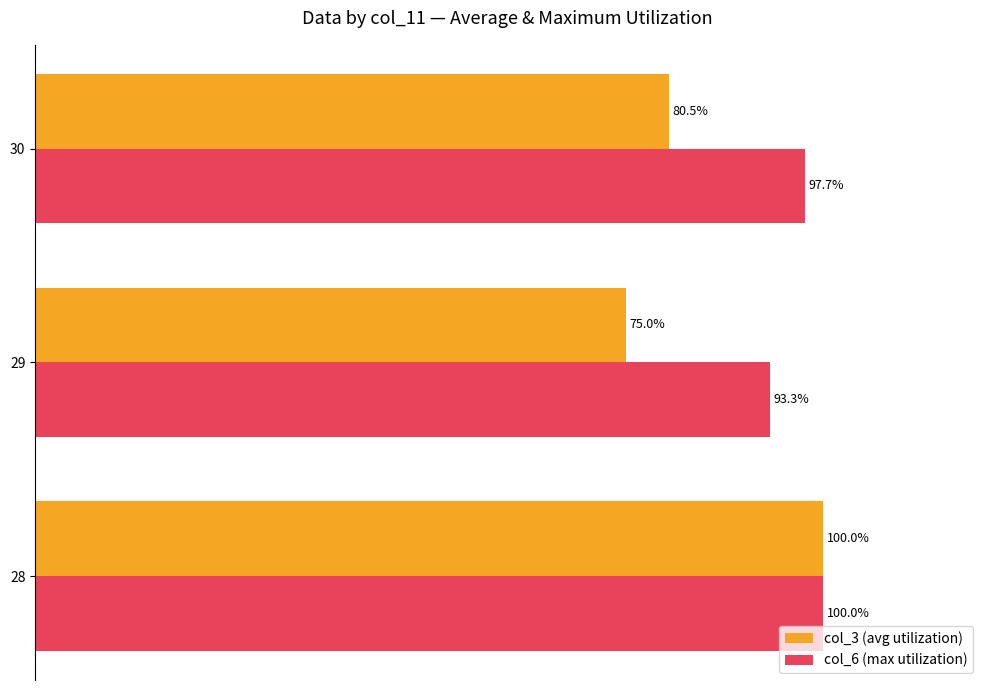

Which series has the largest total across all categories?

col_6 (max utilization)